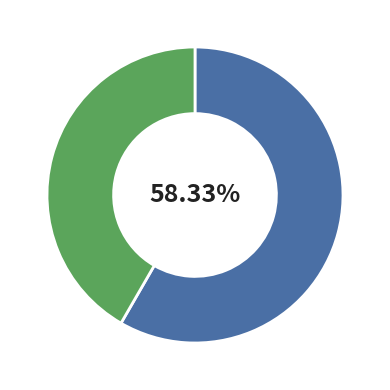

Does any single category account for the majority?

Yes